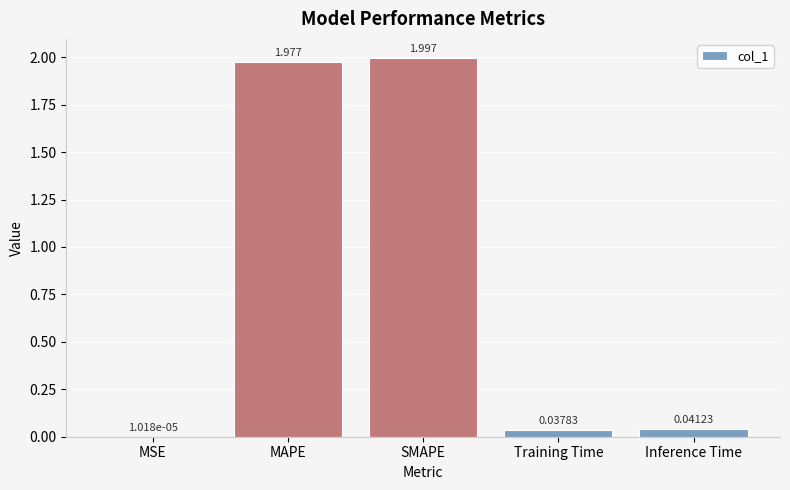

Count the number of data series in this chart.

1